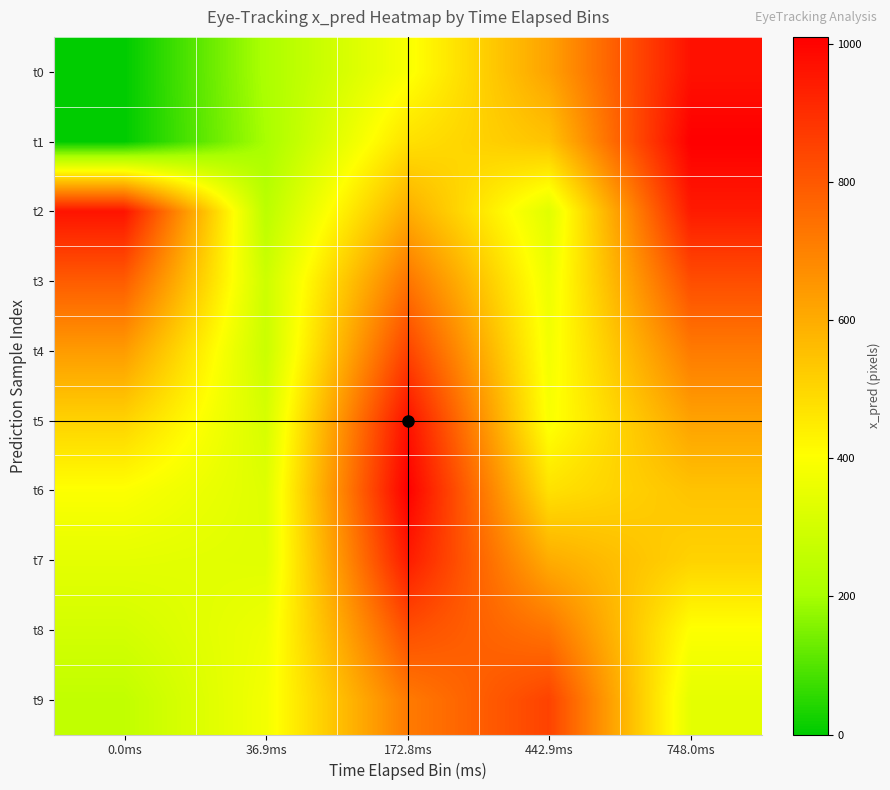

Reading left to right, transcribe all the data shown in this chart.

t0: 0.0ms=0.0	36.9ms=209.2	172.8ms=390.6	442.9ms=624.4	748.0ms=969.1
t1: 0.0ms=0.0	36.9ms=202.1	172.8ms=474.2	442.9ms=546.0	748.0ms=1010.8
t2: 0.0ms=962.9	36.9ms=244.6	172.8ms=600.5	442.9ms=332.5	748.0ms=945.2
t3: 0.0ms=790.7	36.9ms=285.4	172.8ms=733.8	442.9ms=365.1	748.0ms=824.5
t4: 0.0ms=640.0	36.9ms=279.0	172.8ms=850.9	442.9ms=378.9	748.0ms=717.6
t5: 0.0ms=509.6	36.9ms=307.1	172.8ms=969.1	442.9ms=390.6	748.0ms=624.4
t6: 0.0ms=400.1	36.9ms=327.3	172.8ms=1010.8	442.9ms=474.2	748.0ms=546.0
t7: 0.0ms=343.3	36.9ms=332.5	172.8ms=945.2	442.9ms=600.5	748.0ms=509.6
t8: 0.0ms=301.4	36.9ms=365.1	172.8ms=824.5	442.9ms=733.8	748.0ms=400.1
t9: 0.0ms=259.6	36.9ms=378.9	172.8ms=717.6	442.9ms=850.9	748.0ms=343.3